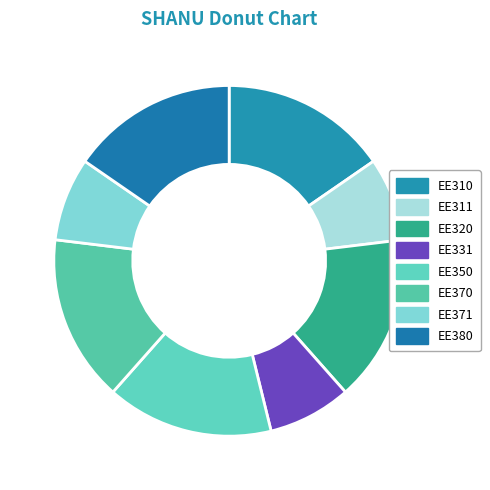

To the nearest percent, what portion does EE320 represent?

15%